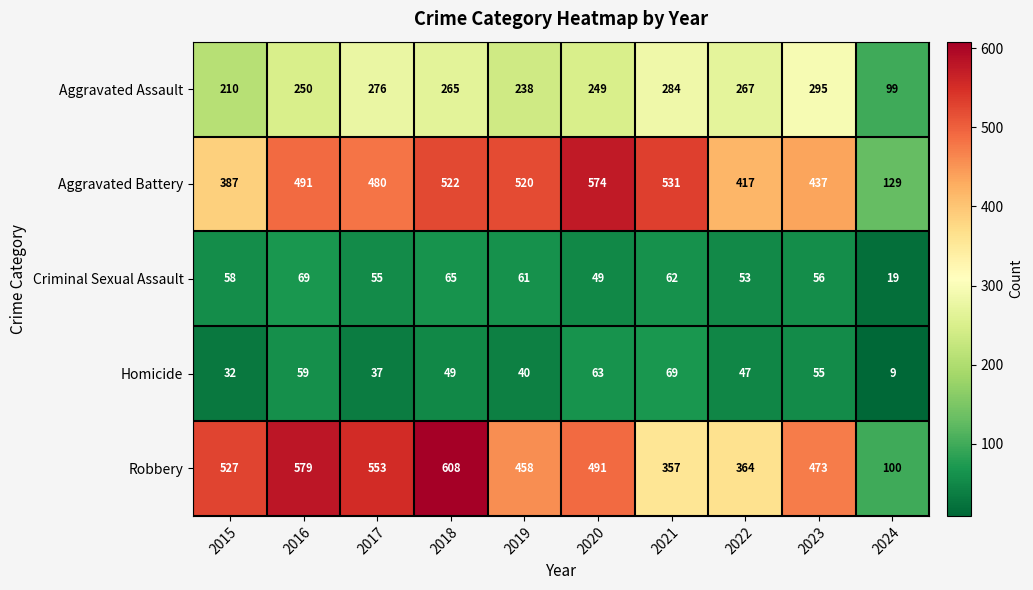

What is the minimum value shown in the chart?

9